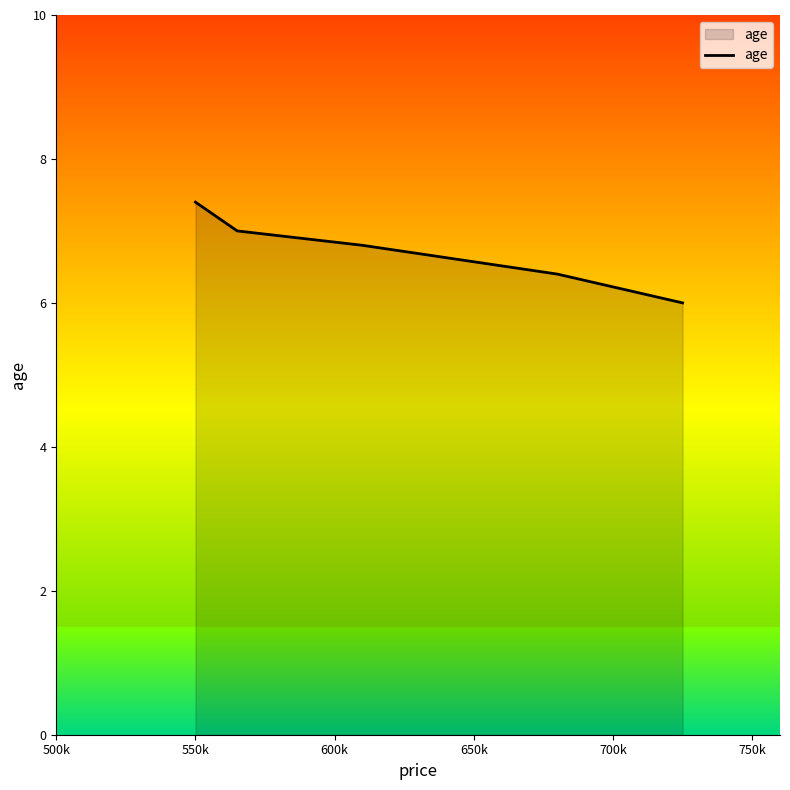

What is the greatest value displayed?

7.4